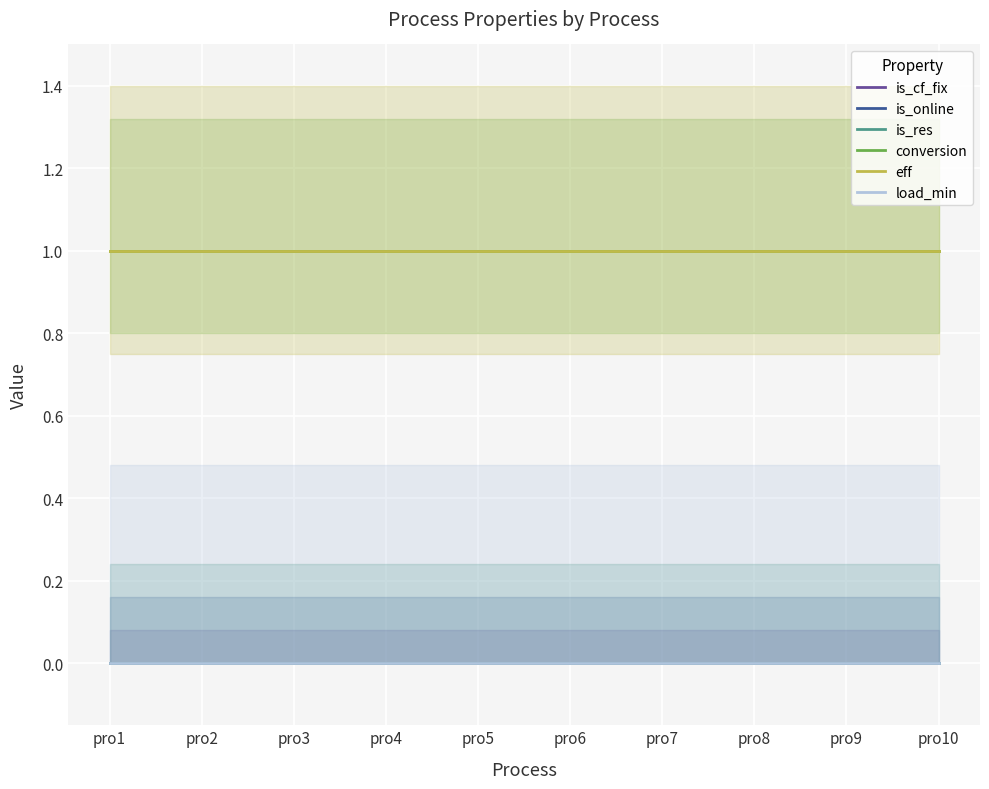

True or false: is_res has more than 1 interior local peaks.

False